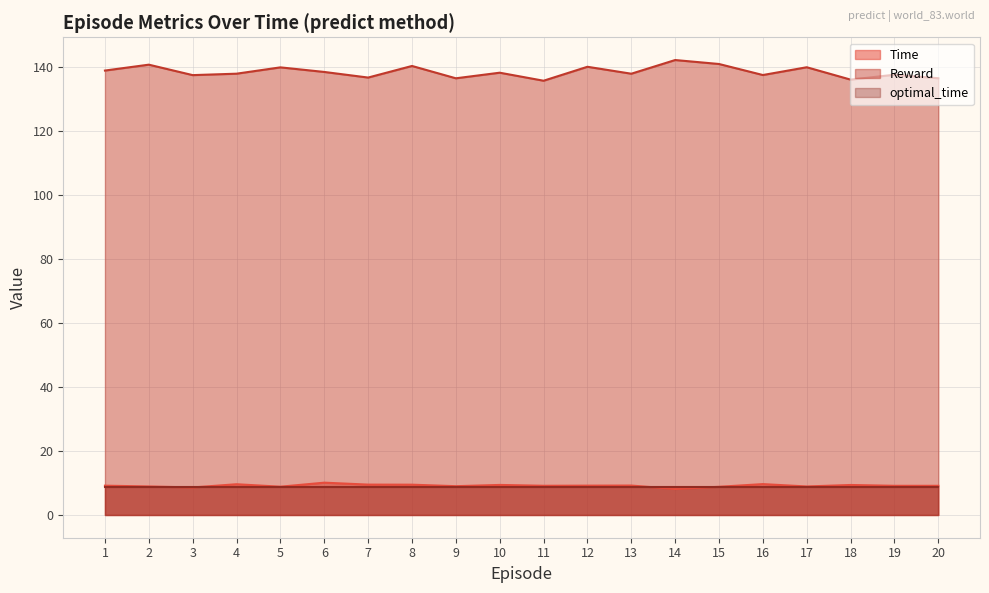

What are all the series names shown in the legend?

Time, Reward, optimal_time